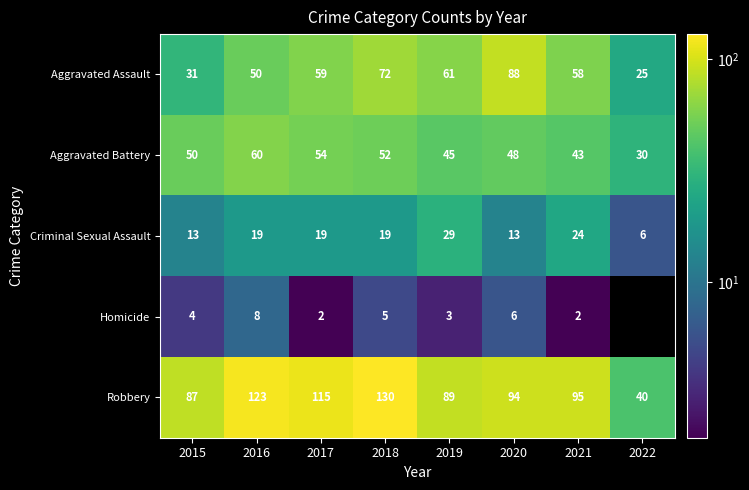

At 2021, list the series in order from smallest to largest.

Homicide, Criminal Sexual Assault, Aggravated Battery, Aggravated Assault, Robbery